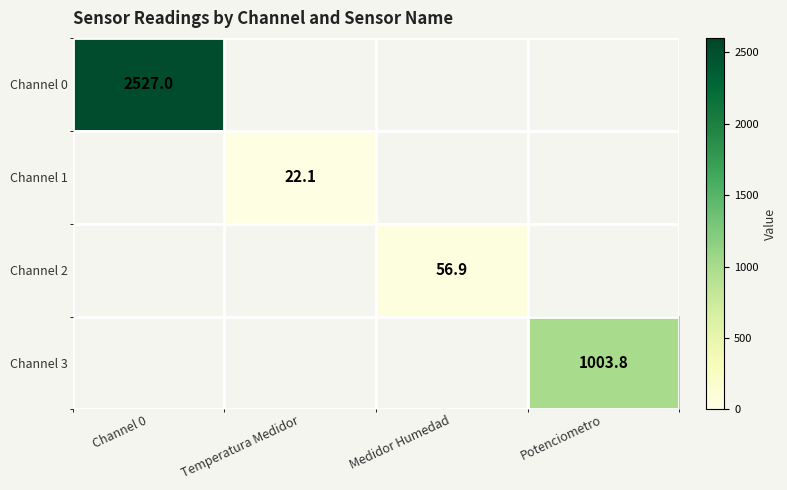

At which category does the chart reach its peak across all series?

Channel 0